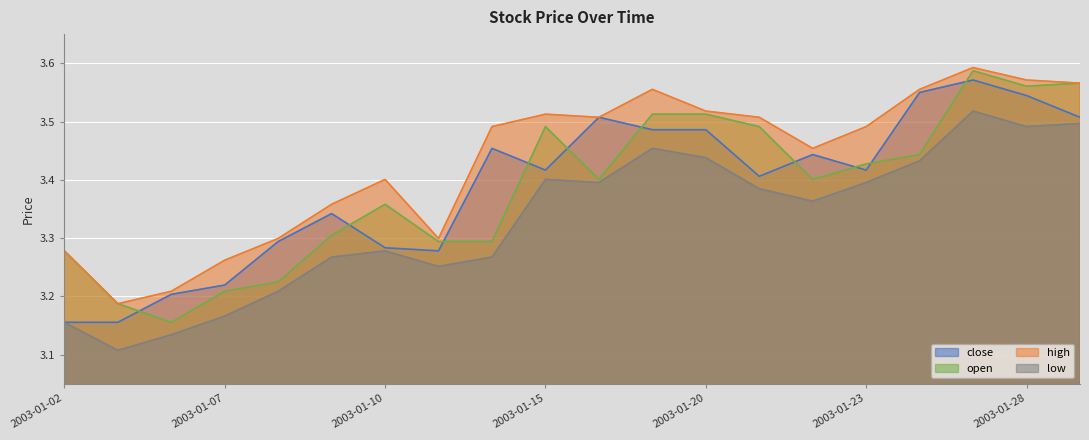

What is the highest value of the high series?

3.6